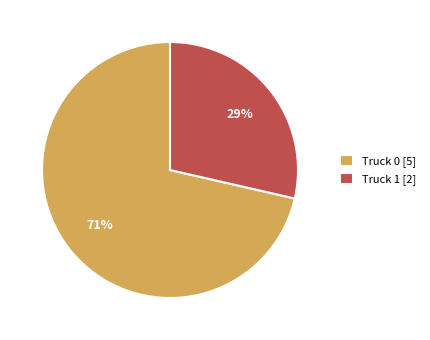

Is it true that Truck 0 is 71% of the pie?

True